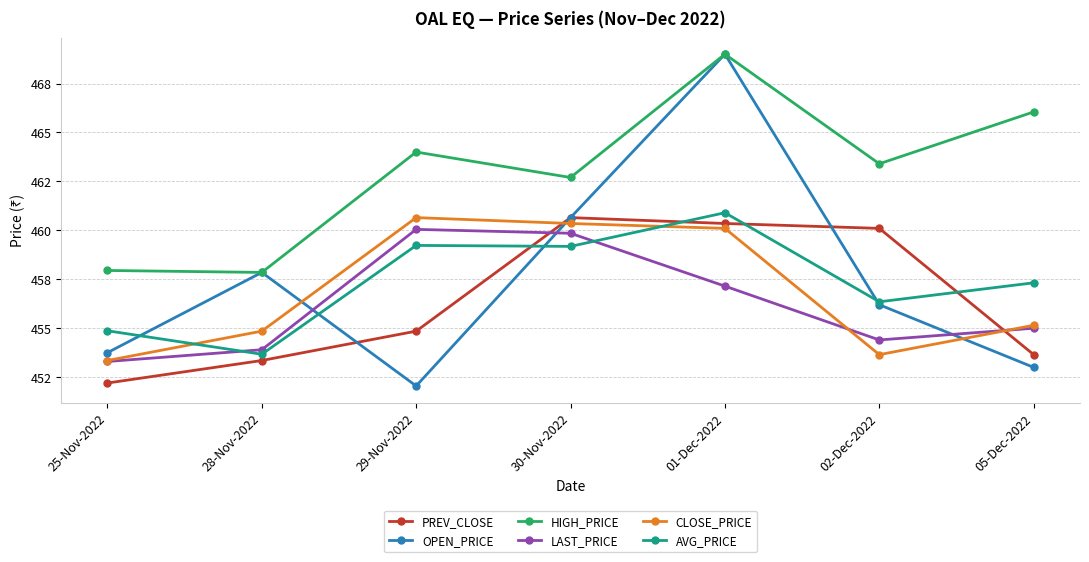

Between 25-Nov-2022 and 28-Nov-2022, which series saw the biggest shift?

OPEN_PRICE